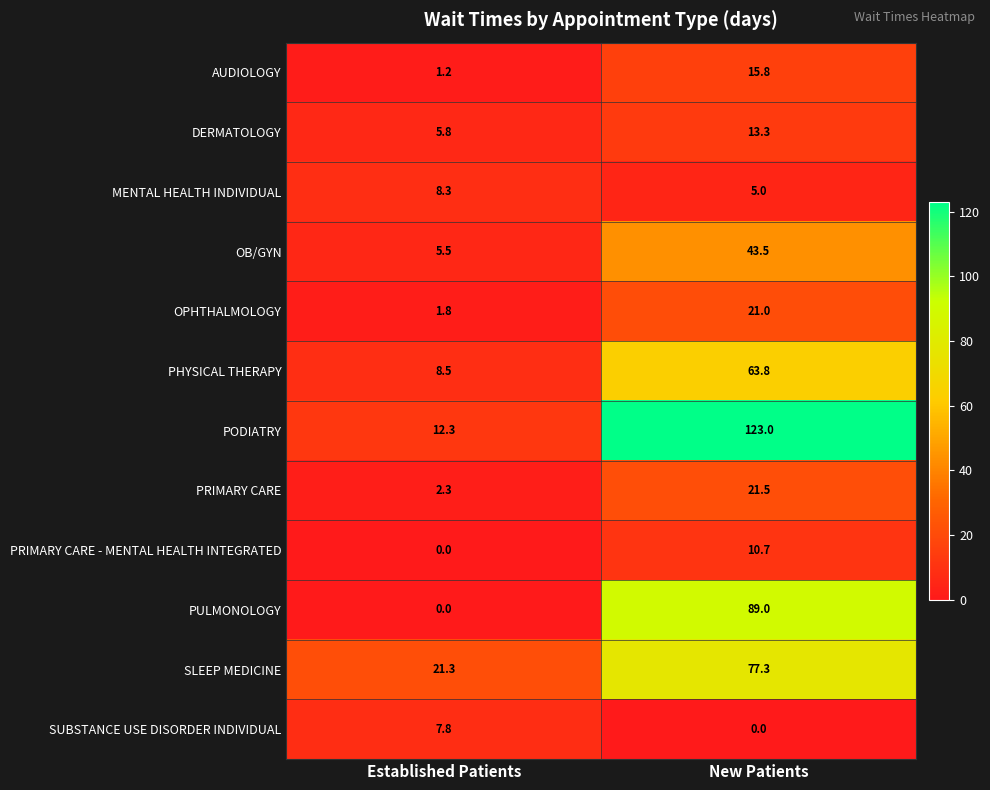

What is the sum of the OPHTHALMOLOGY values at New Patients and Established Patients?

22.8